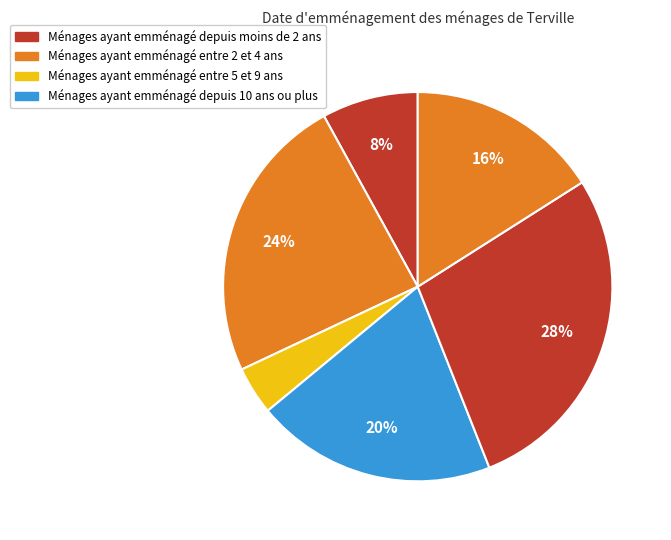

How many segments does this pie chart have?

6